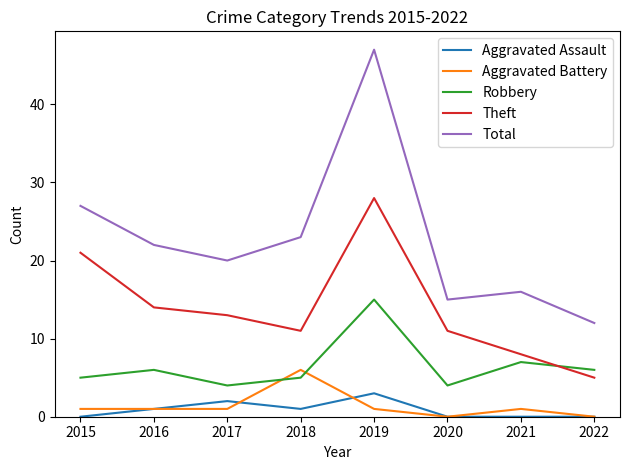

True or false: Total and Aggravated Battery cross at least once.

False